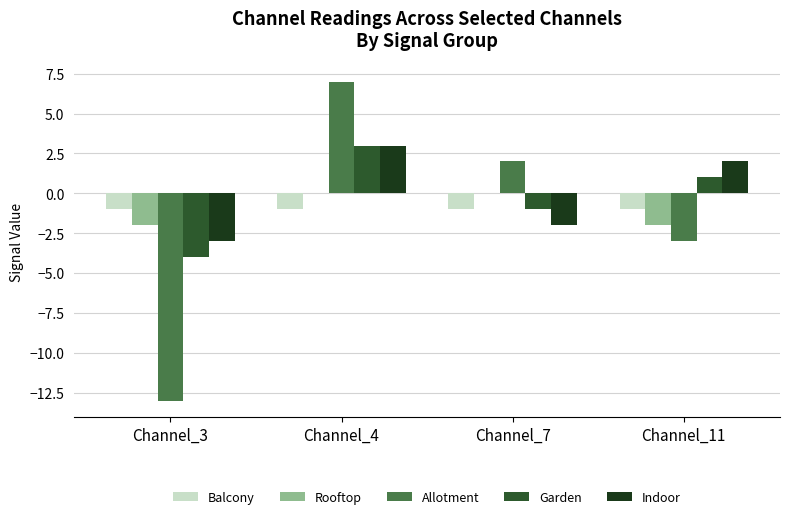

What is the highest value of the Indoor series?

3